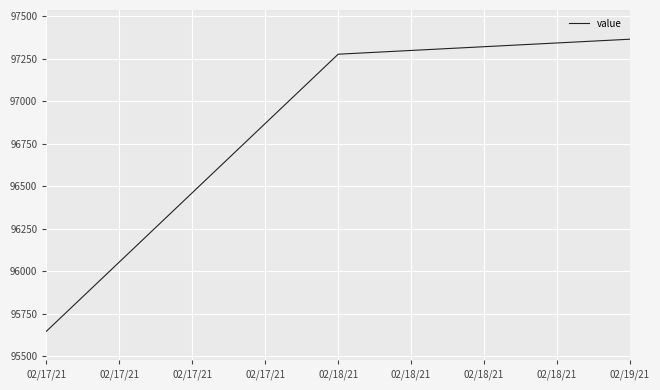

Which has a higher value, 02/17/21 or 02/18/21?

02/18/21